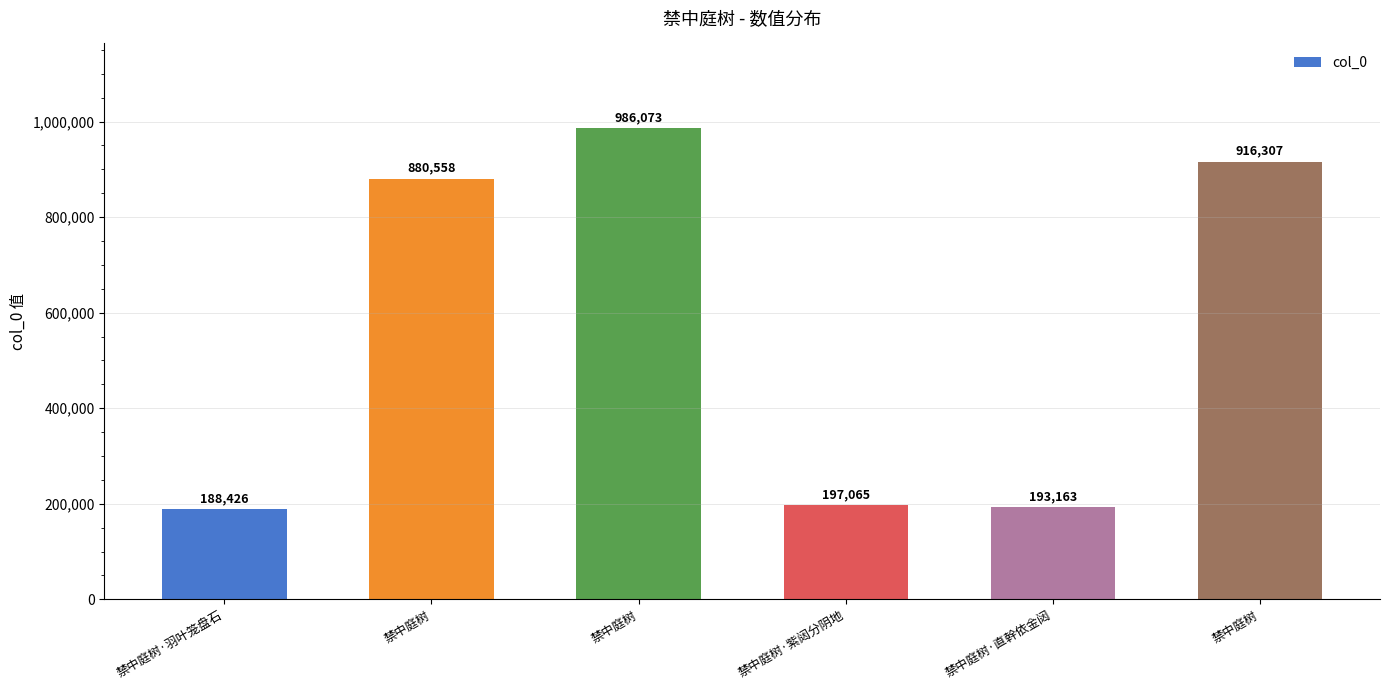

Count the number of data series in this chart.

1